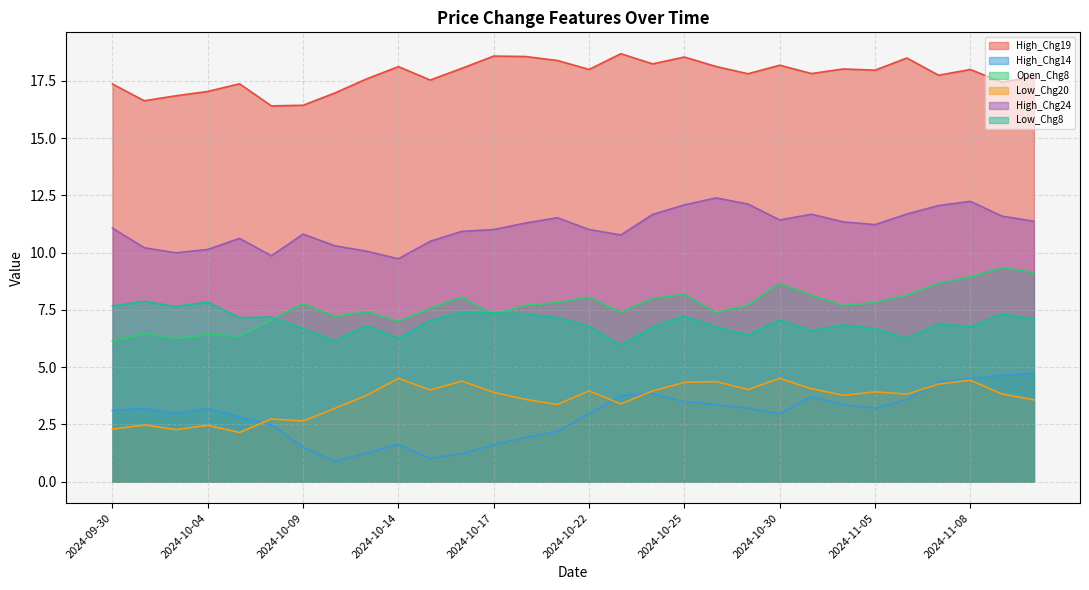

Which series has the largest total across all categories?

High_Chg19